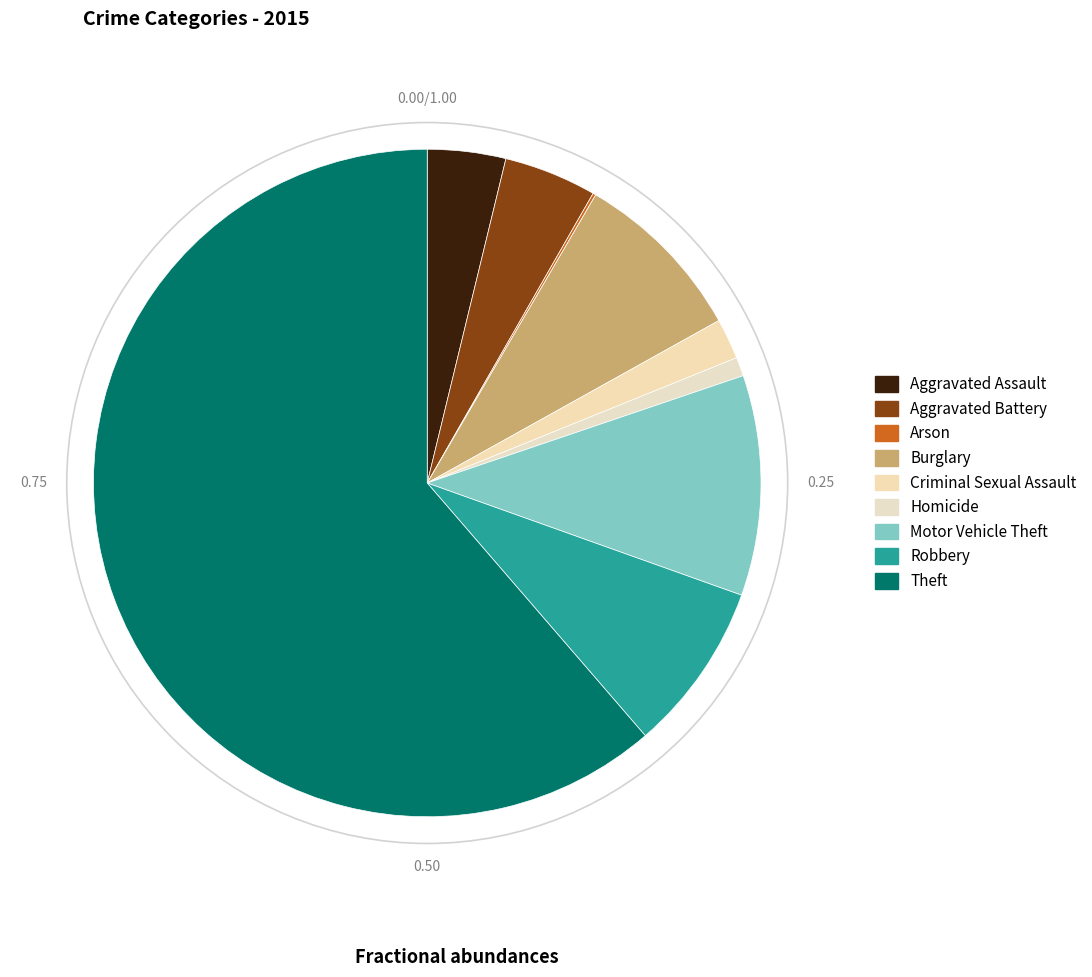

Is Theft the majority of the pie?

Yes